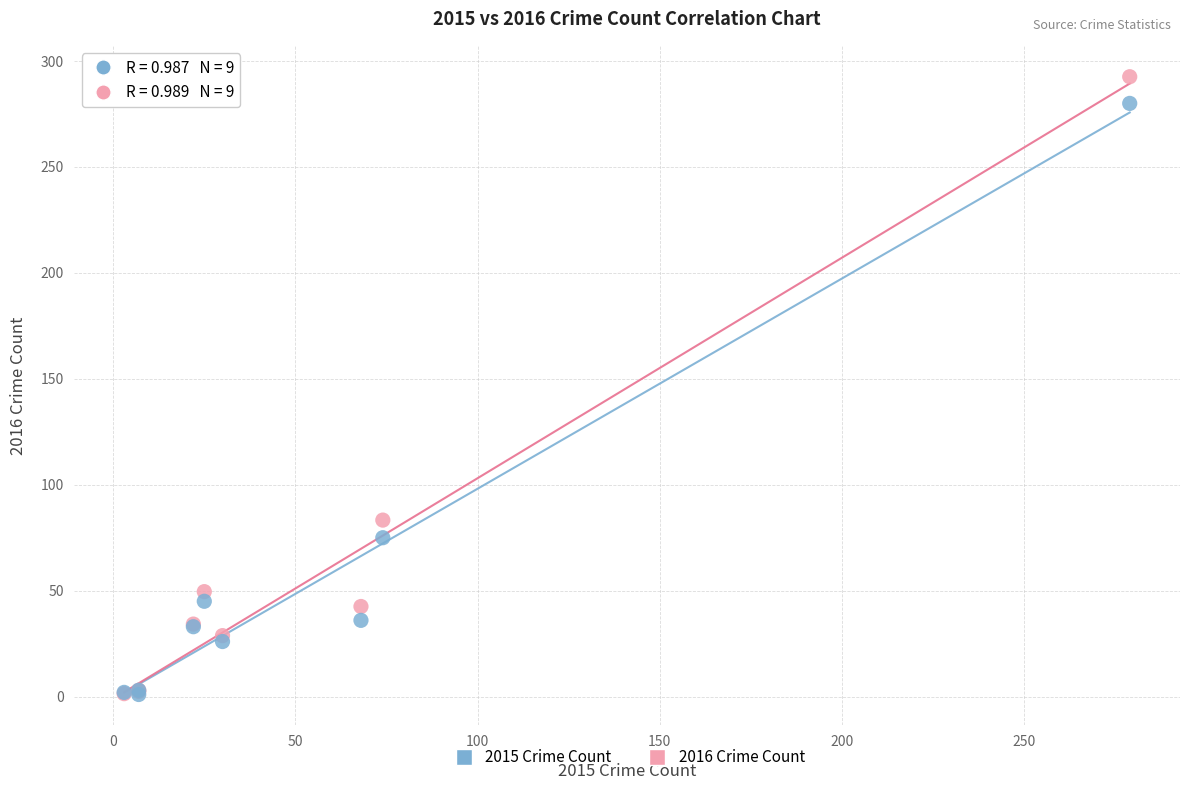

Across all series, what Y value is closest to 146?

83.3